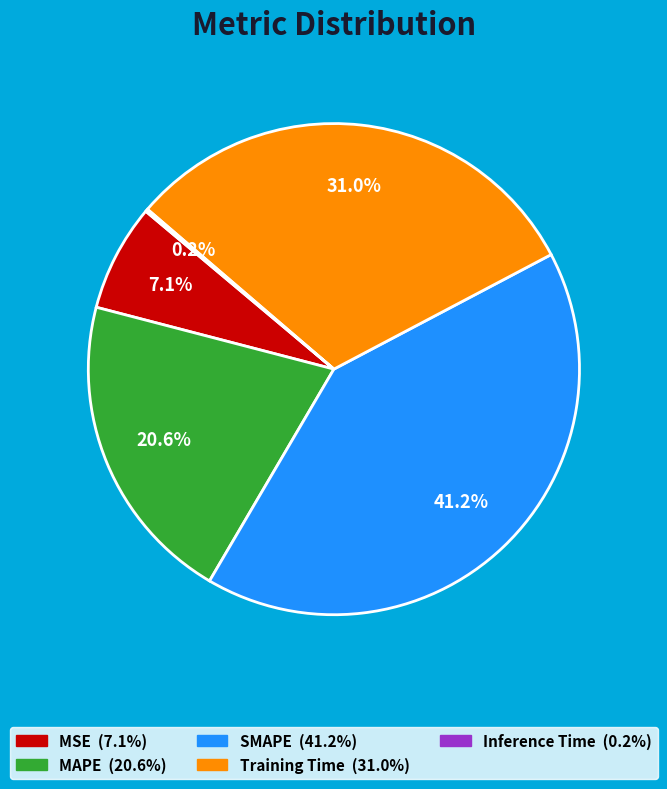

Which has a higher value, MAPE or MSE?

MAPE